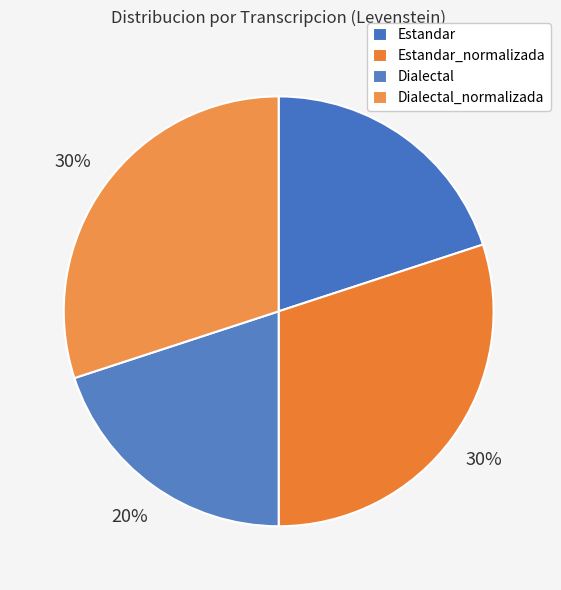

What percentage is the Dialectal slice, to the nearest percent?

20%